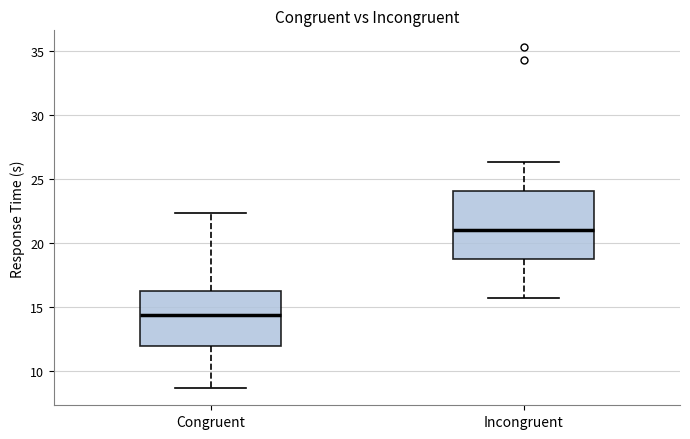

Which box's median line is the lowest?

Congruent